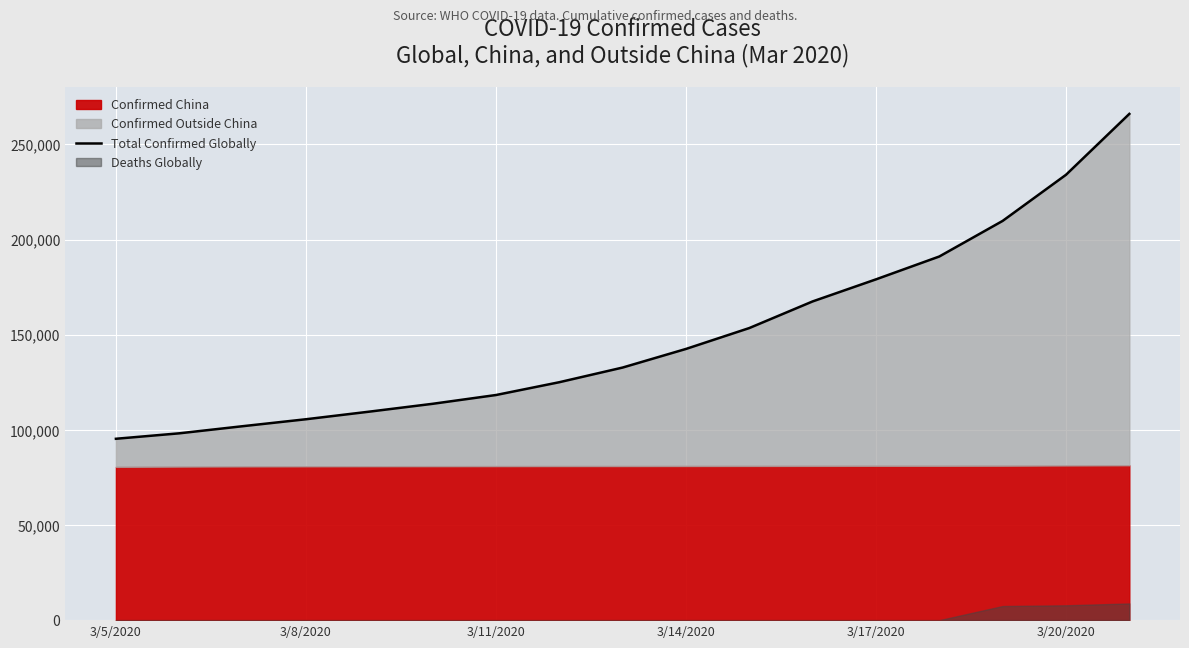

How many lines are shown in the chart?

1